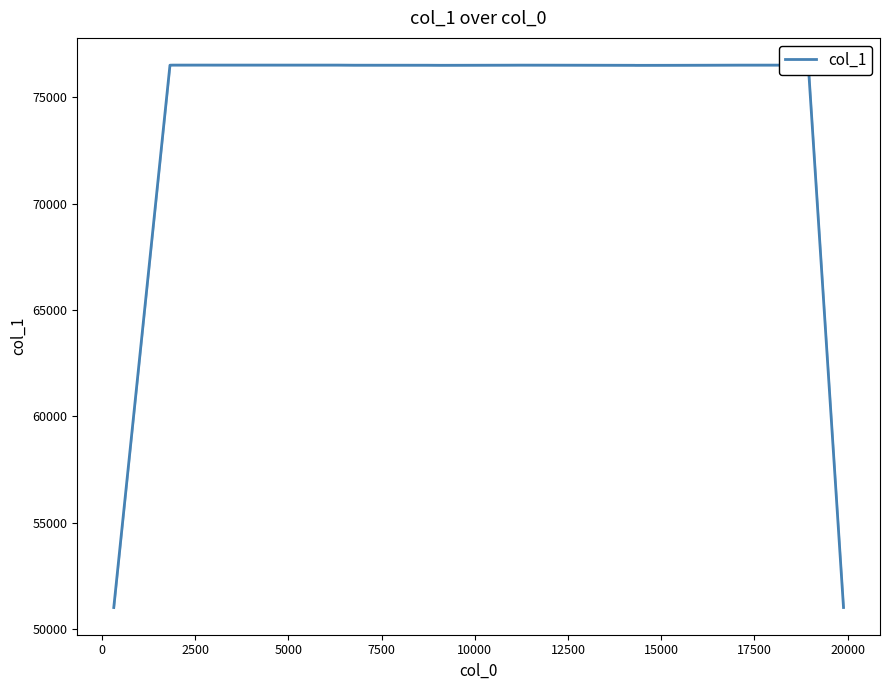

What is the maximum value for col_1?

76515.3